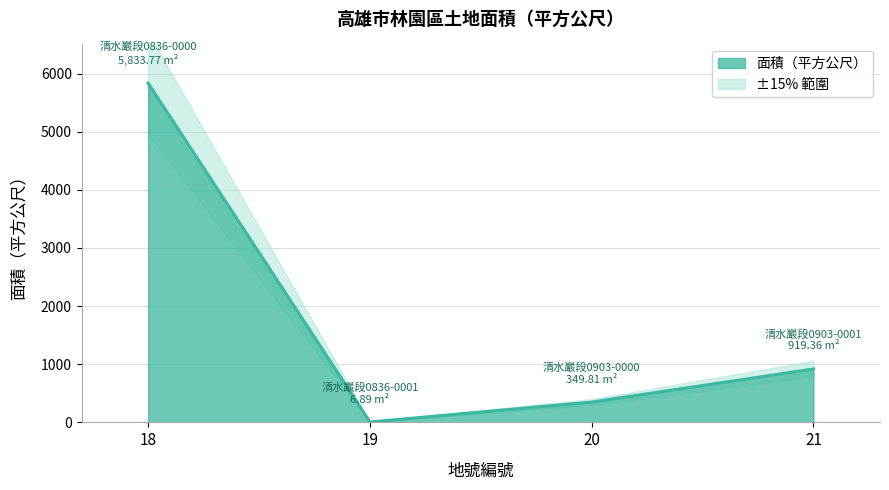

At which label does the data first exceed 919?

18